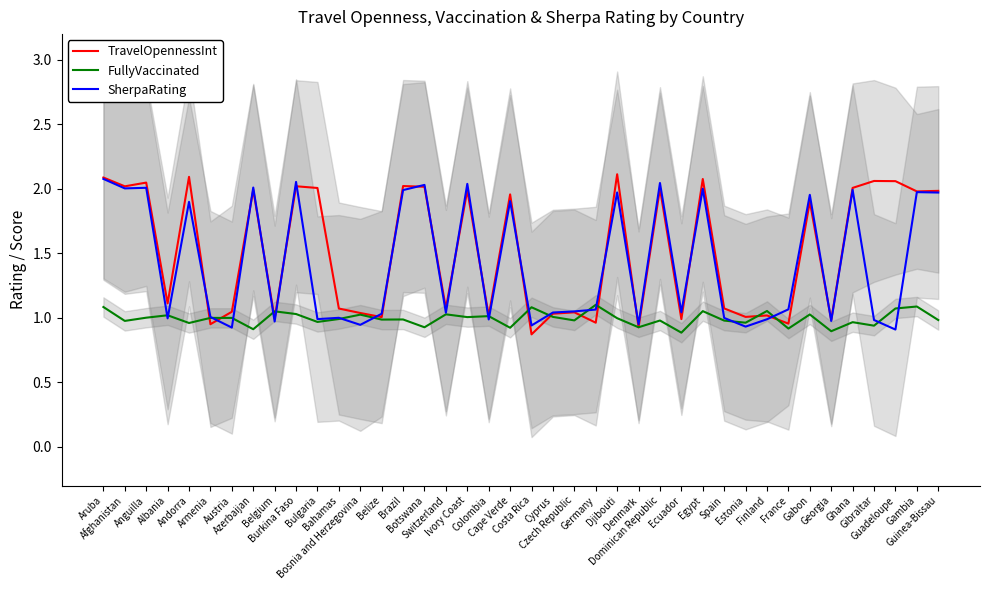

How many data points does each series have?

40